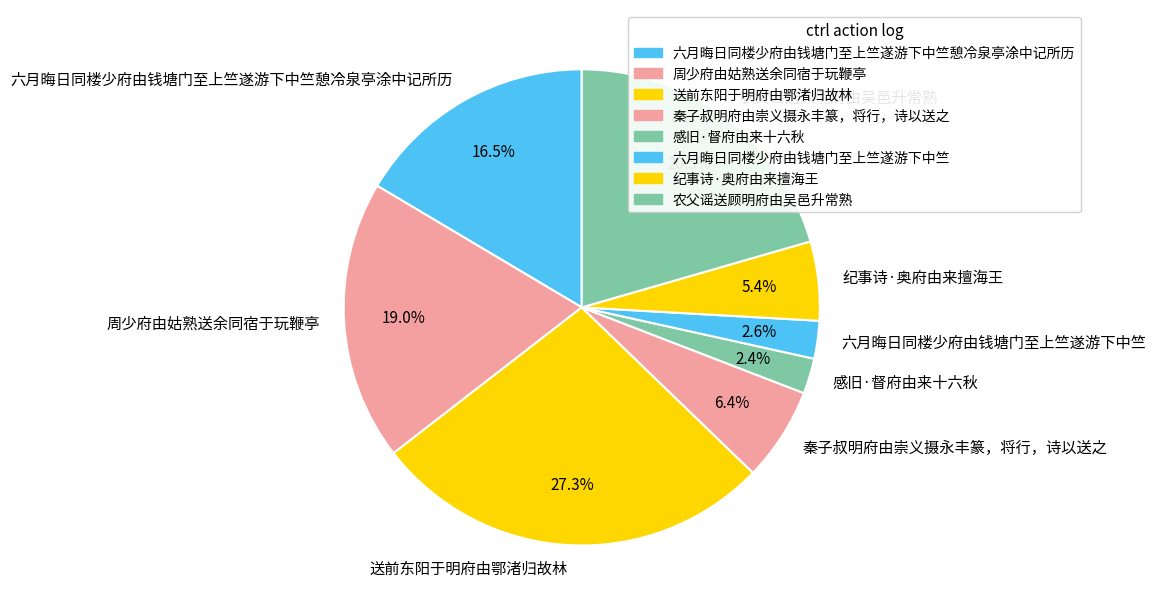

Which slice is the largest?

送前东阳于明府由鄂渚归故林